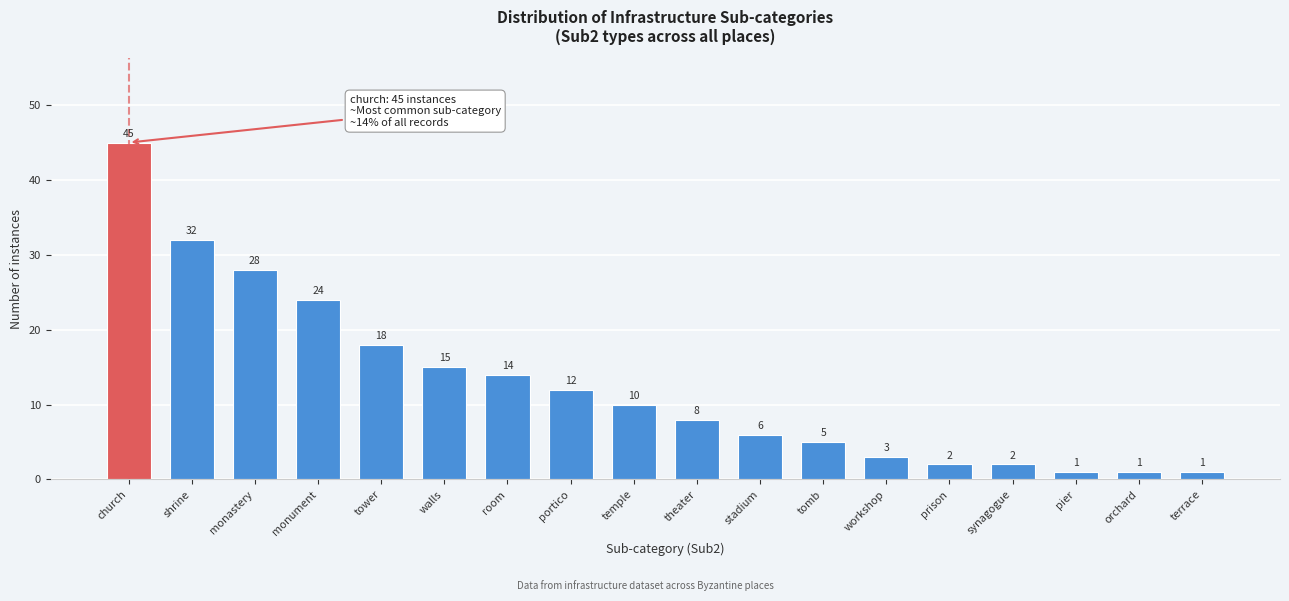

Reading left to right, extract all data points from this chart.

45	32	28	24	18	15	14	12	10	8	6	5	3	2	2	1	1	1